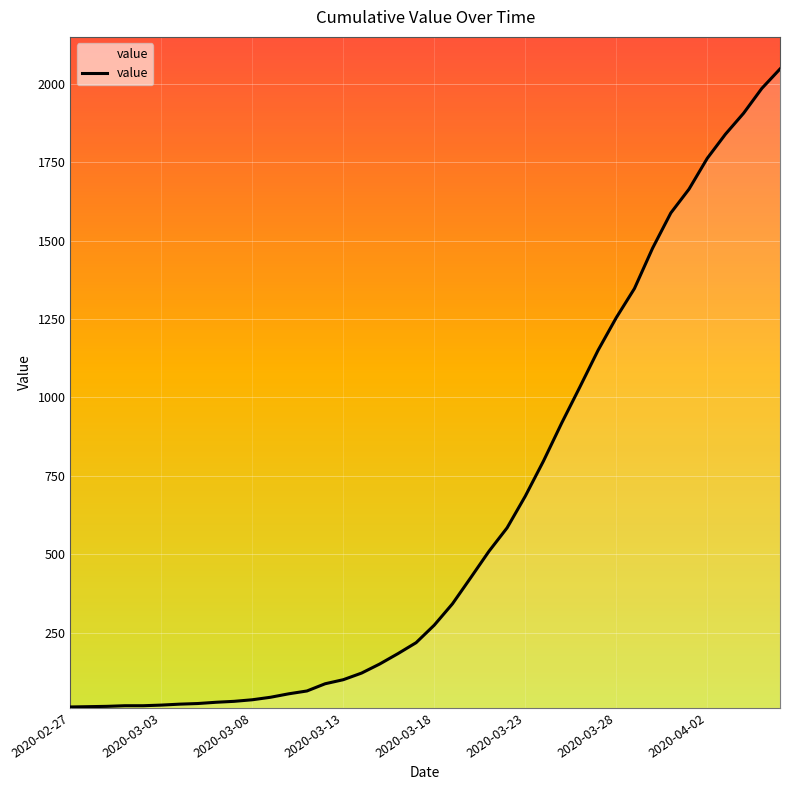

Is it true that the value at 13 is 64?

True